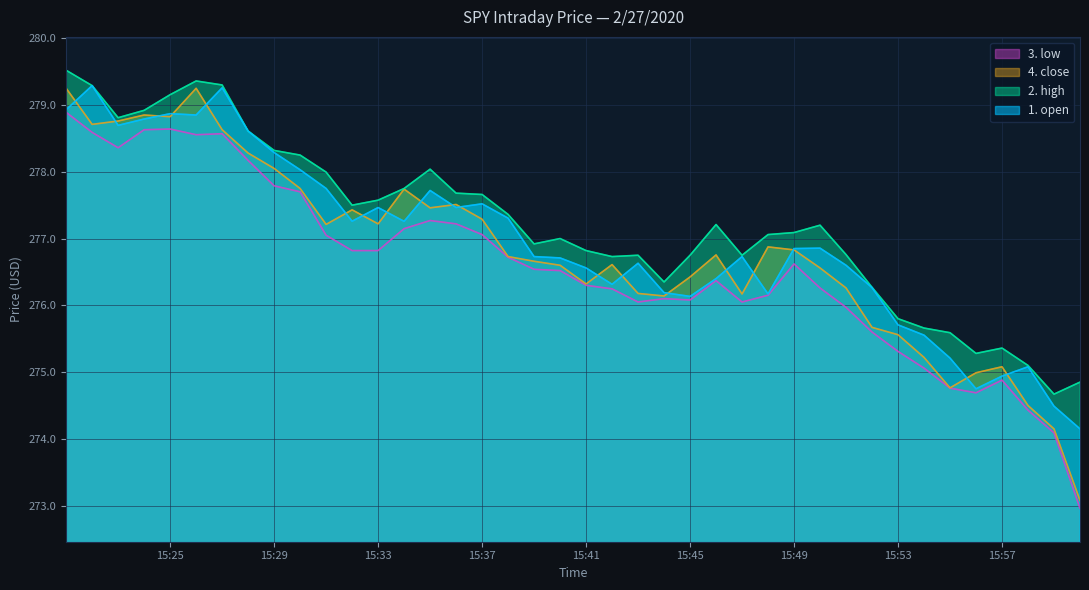

Which series changed the most between 15:45 and 15:51?

1. open